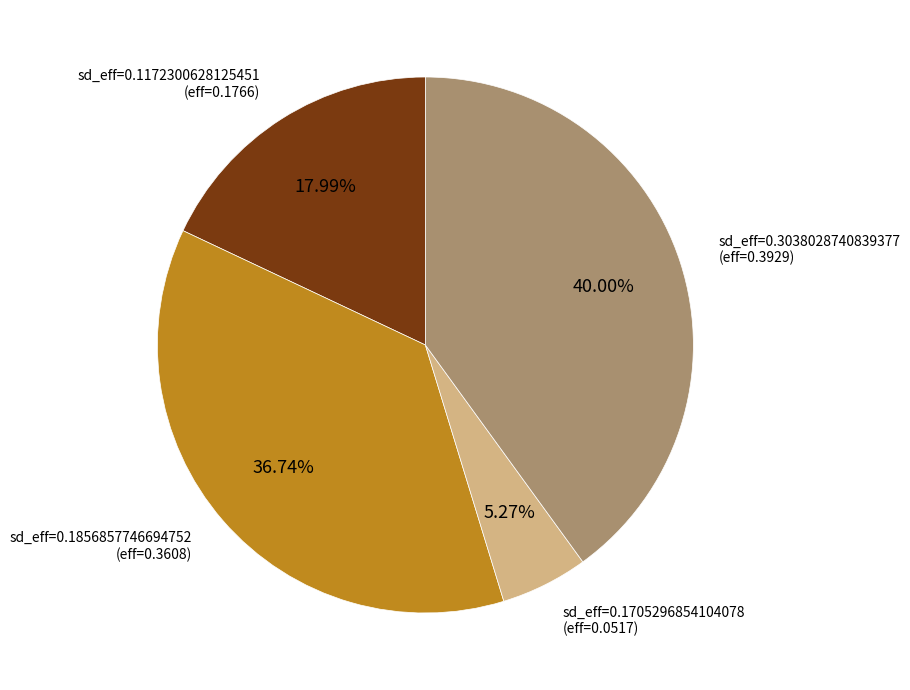

To the nearest percent, what is the average slice percentage?

25%